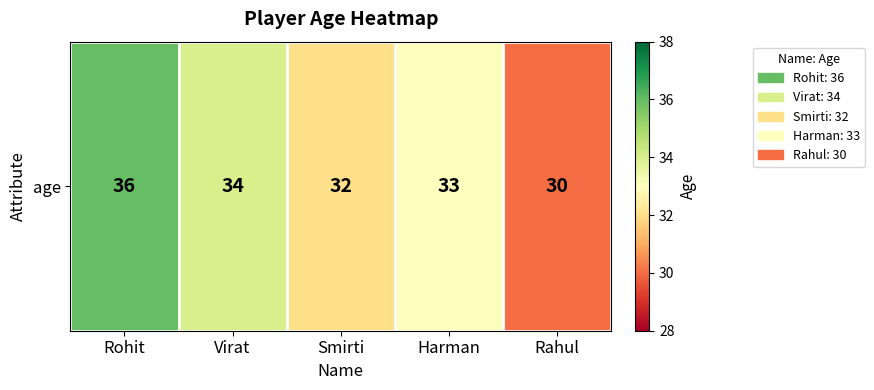

Count the number of values greater than 33.

2